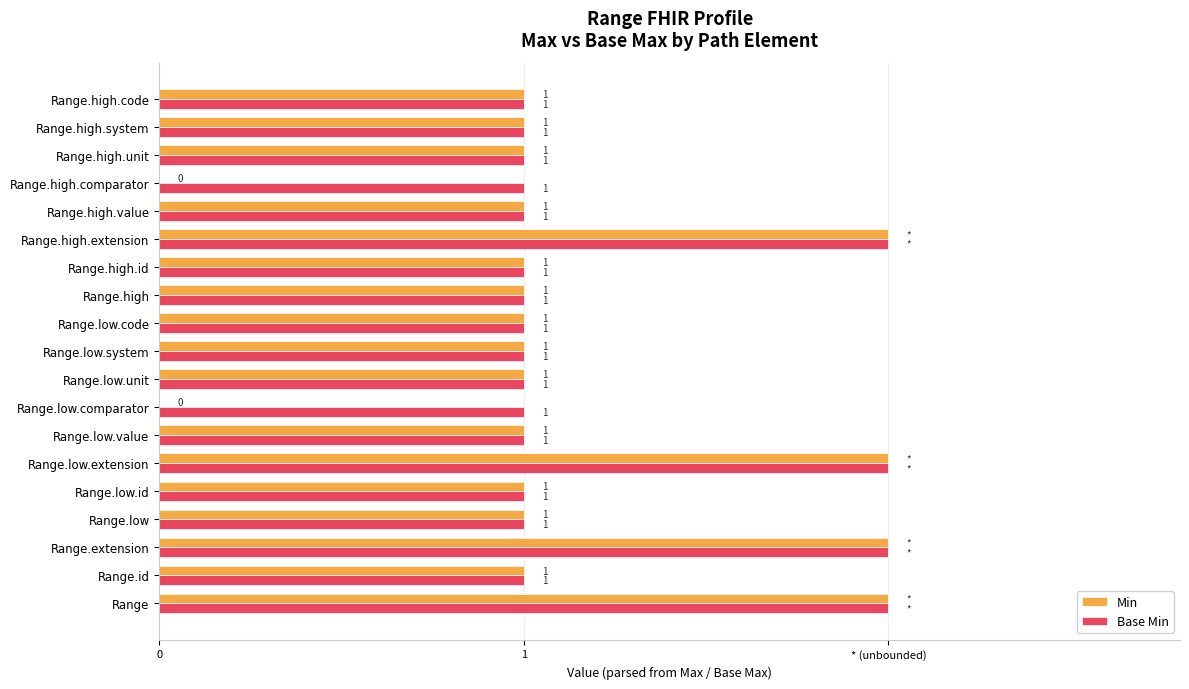

Which series has the largest range (max minus min)?

Min